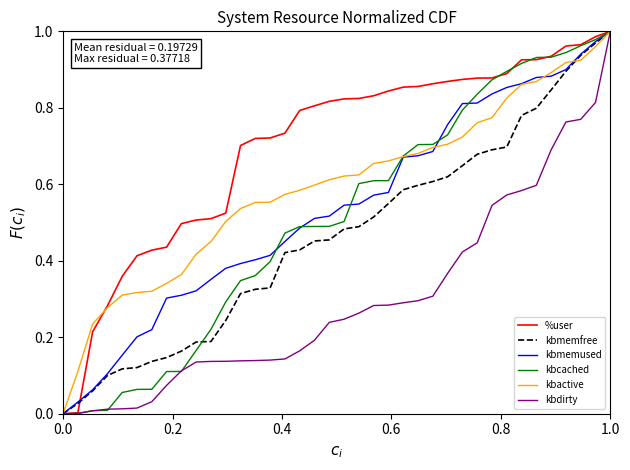

Which series has the largest total across all categories?

%user